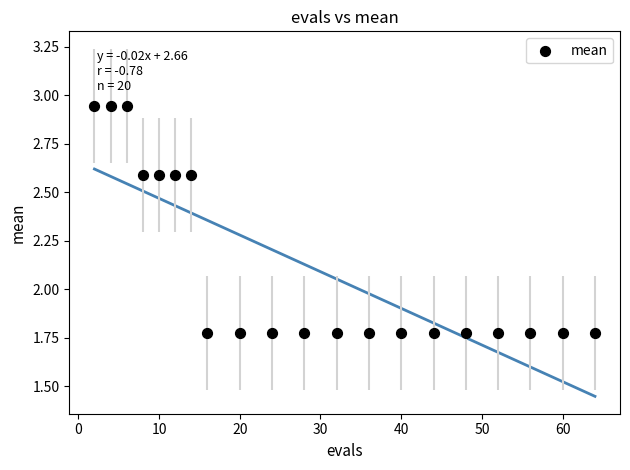

What is the range of Y values (max minus min)?

1.2